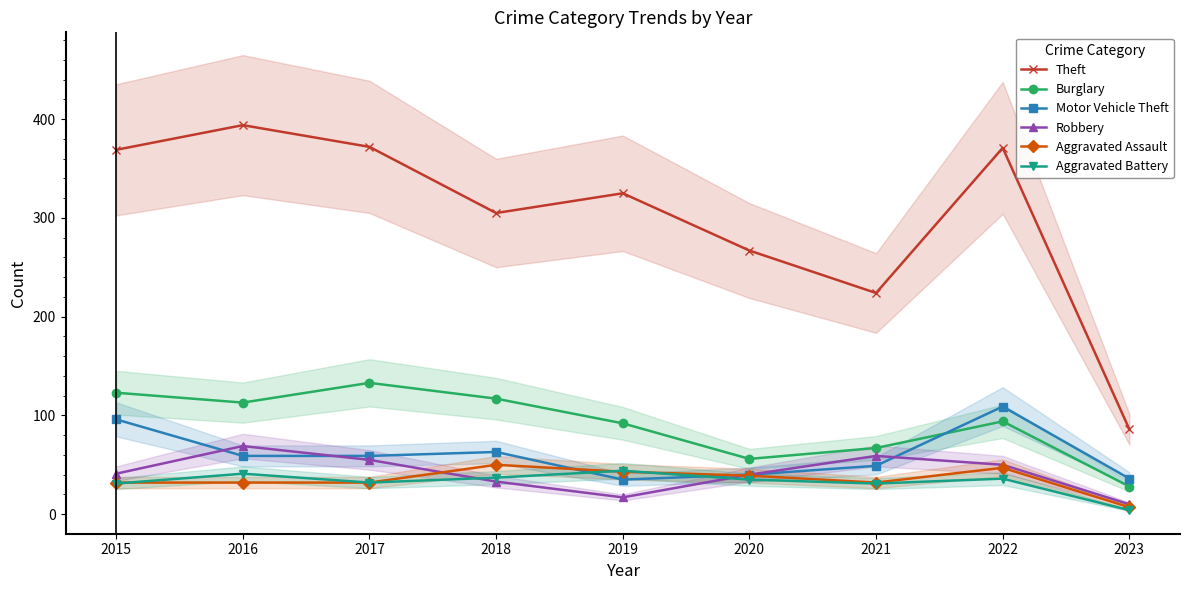

How many series are shown in this chart?

6